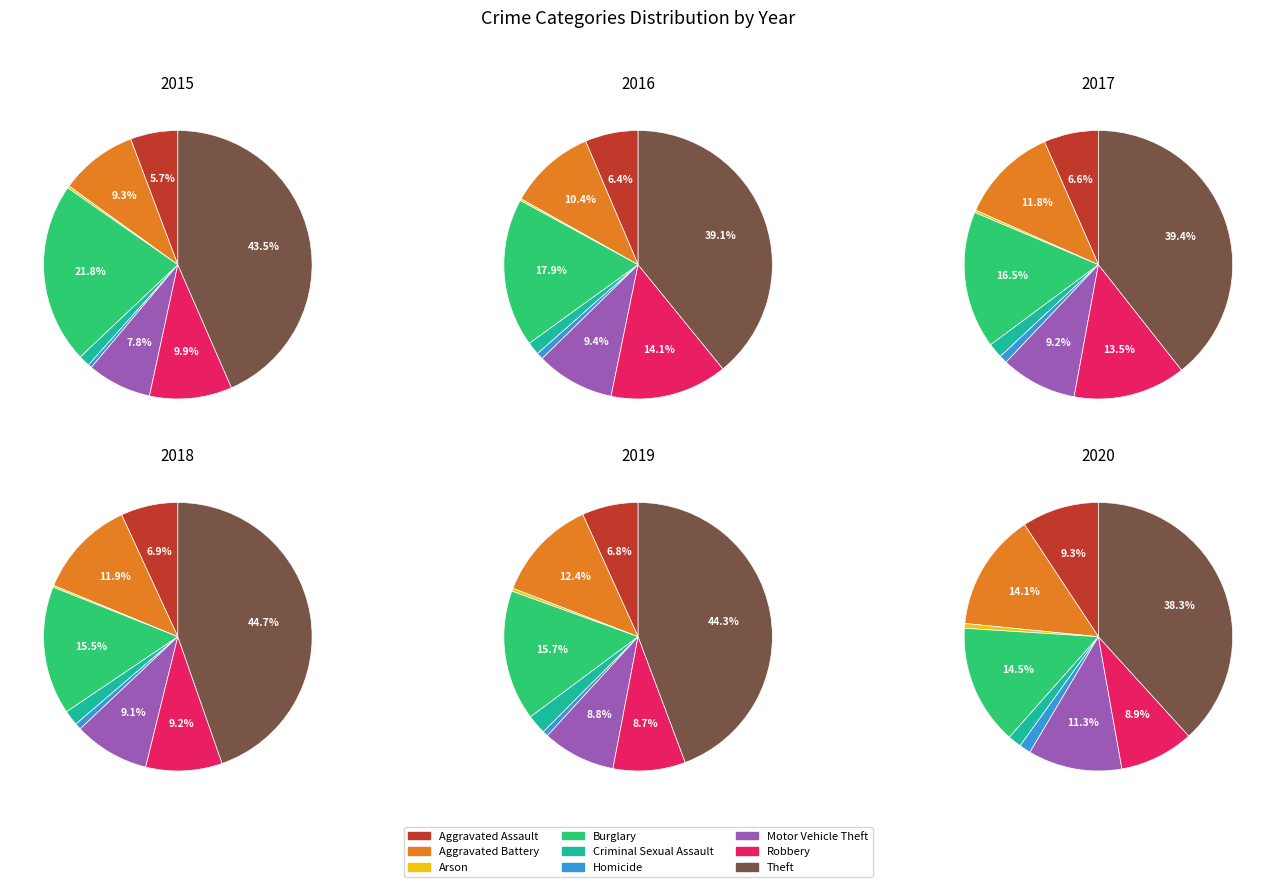

Is there any slice that represents more than half of the pie?

No